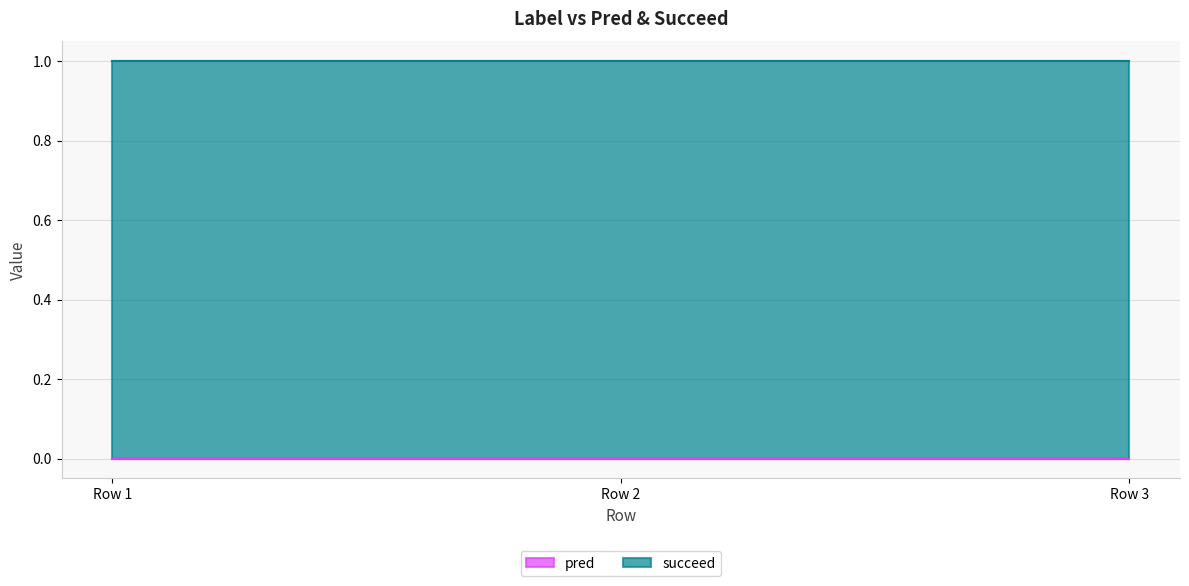

Reading right to left, what are all the values shown in this chart?

pred: 0=0	0=0	0=0
succeed: 0=1	0=1	0=1